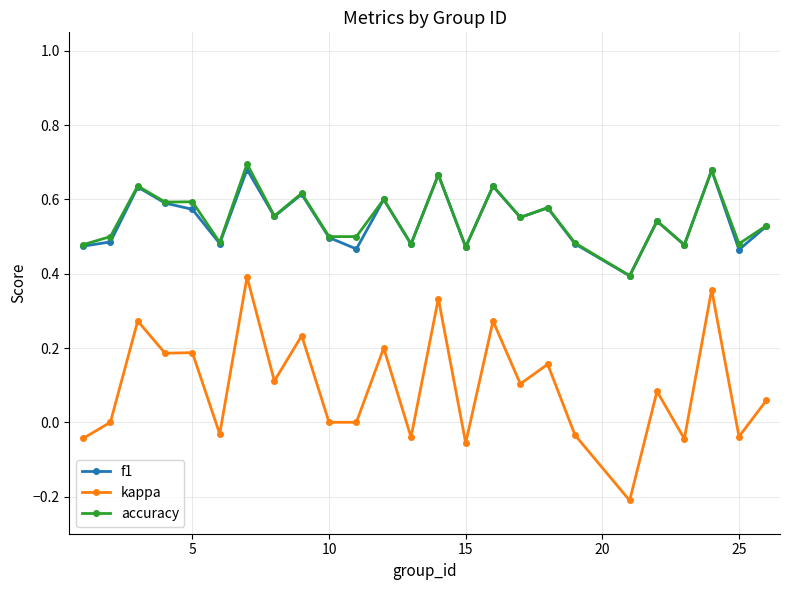

True or false: f1 and kappa cross at least once.

False